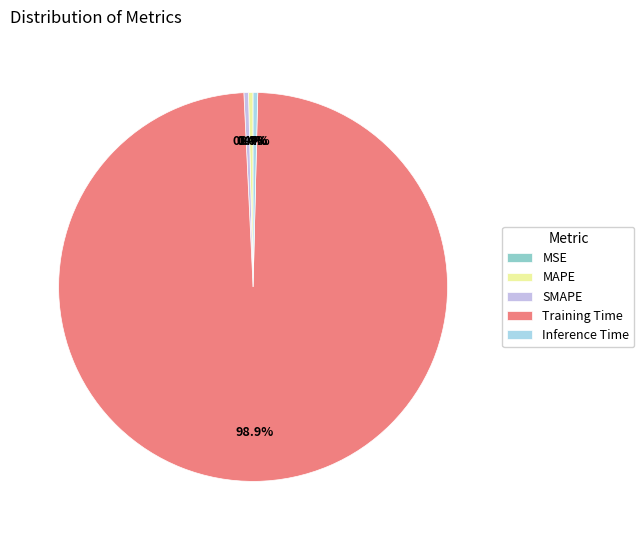

Combined, what portion of the pie is Inference Time and SMAPE?

0.8%